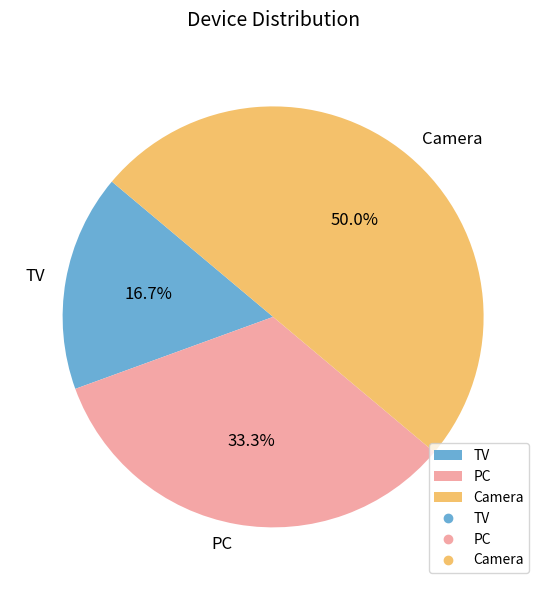

True or false: PC accounts for 38% of the total.

False